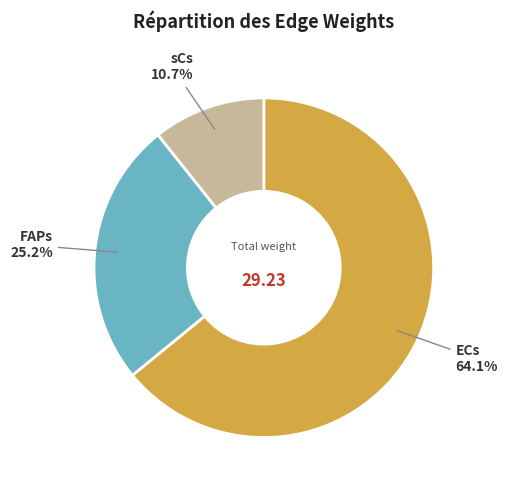

To the nearest percent, what percentage of the pie is FAPs?

25%